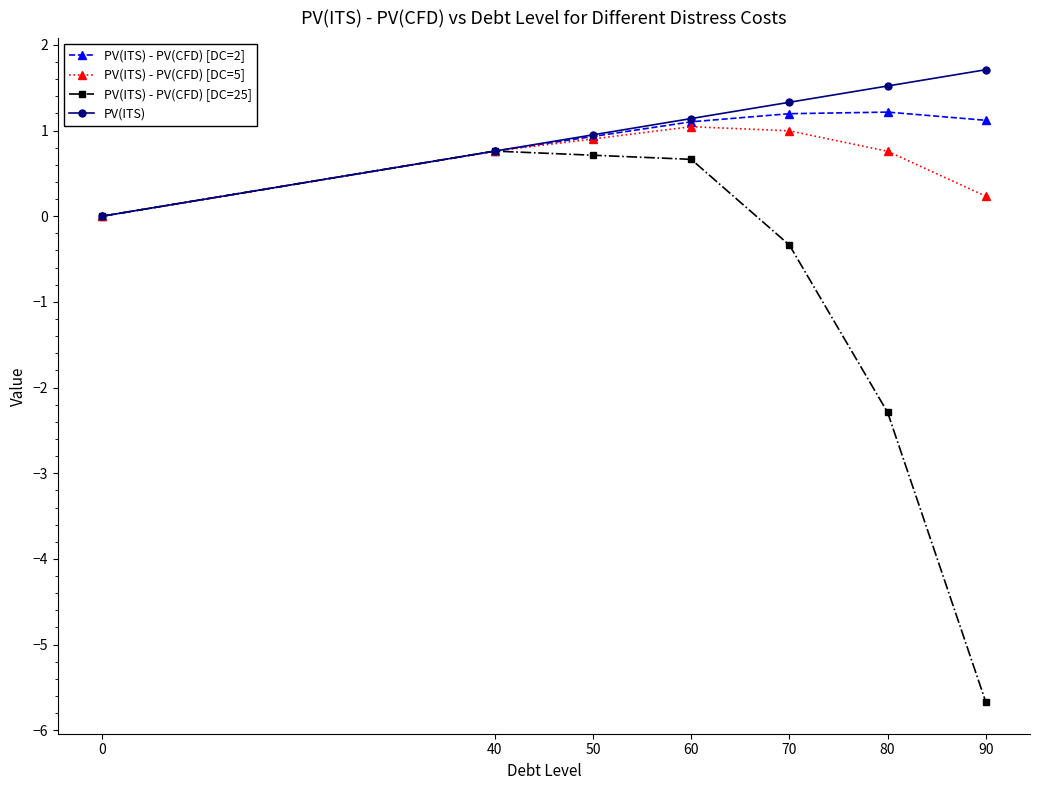

What value does the PV(ITS) - PV(CFD) [DC=5] series have at 40?

0.8